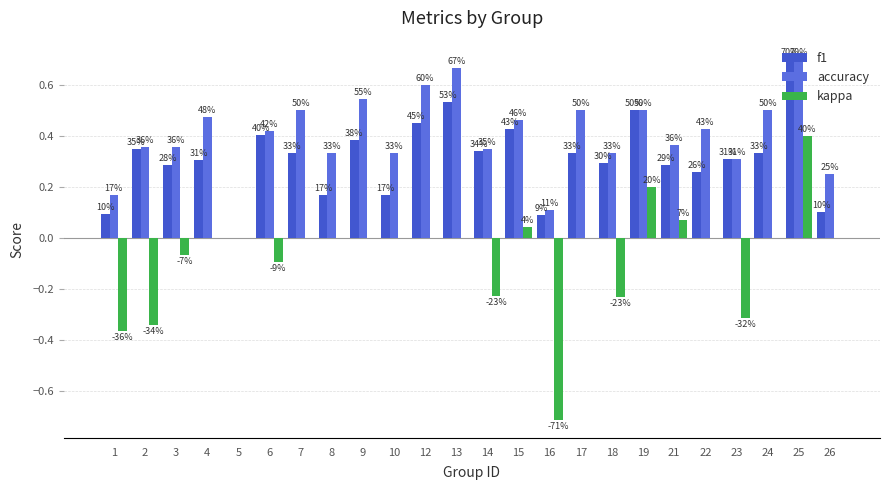

Does the chart contain stacked bars?

No